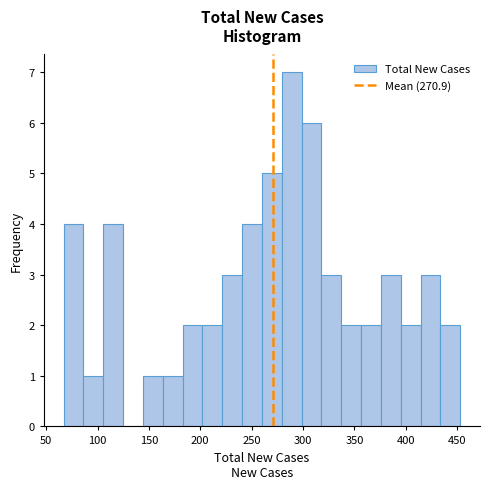

Read against the x-axis, roughly where is the centre of the tallest bar?

290